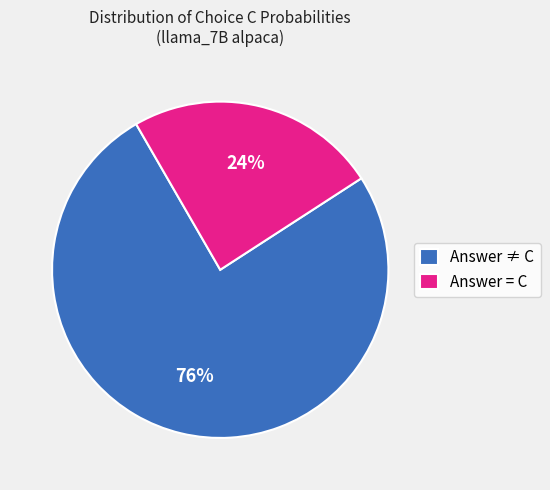

To the nearest percent, what is the difference between the largest and smallest slice percentages?

52%